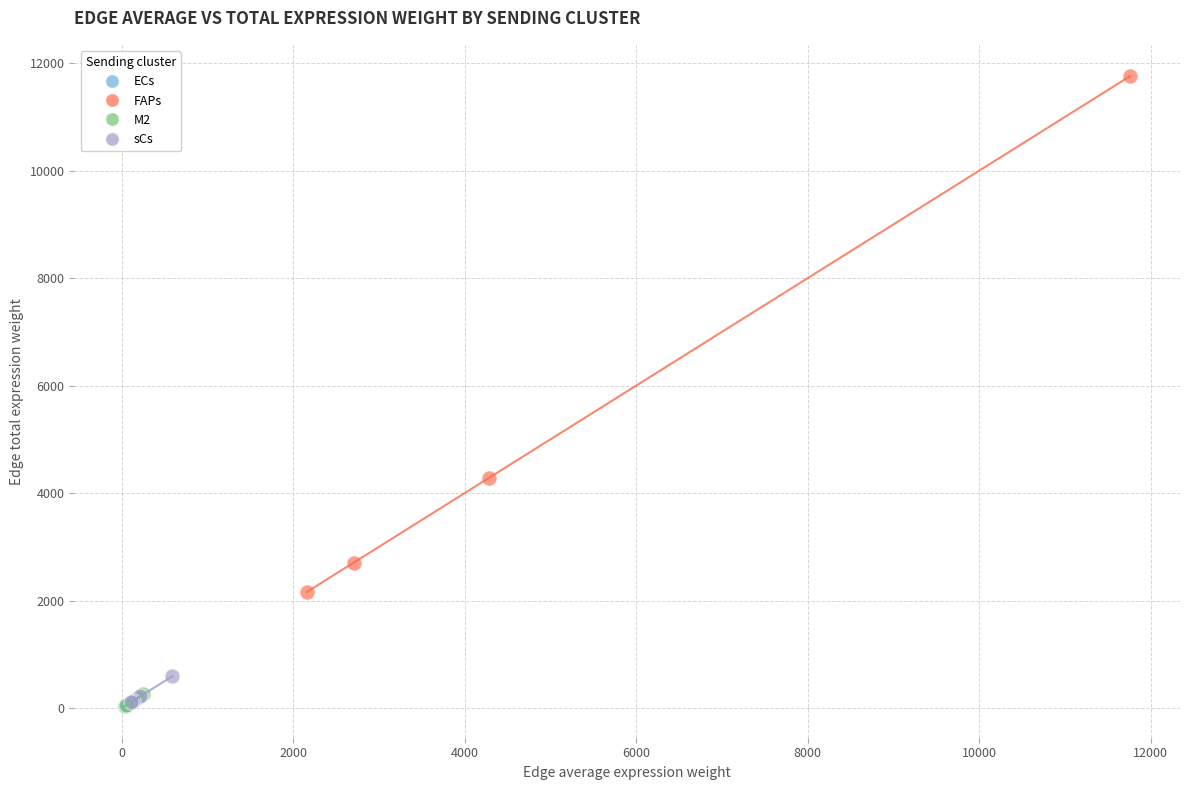

Which series reaches the maximum Y coordinate?

FAPs